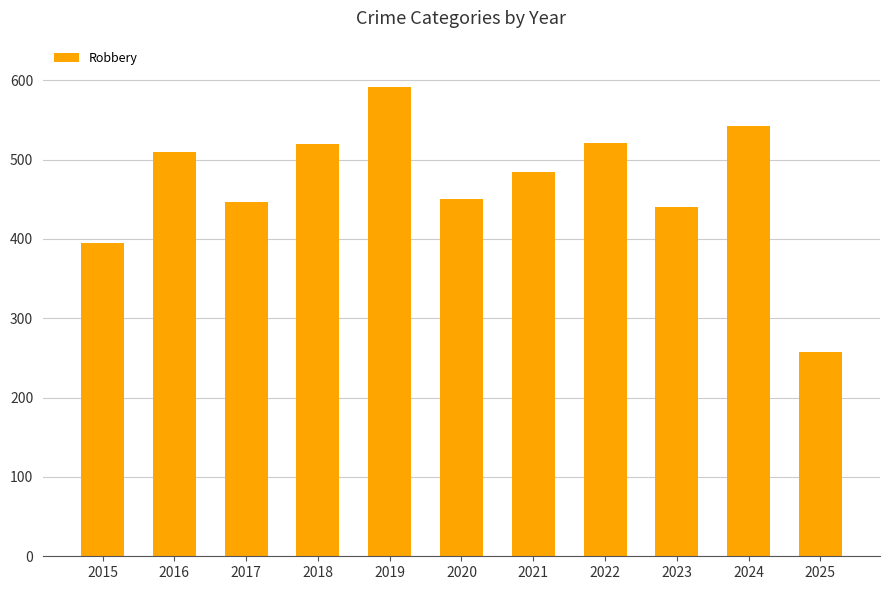

What is the average value?

469